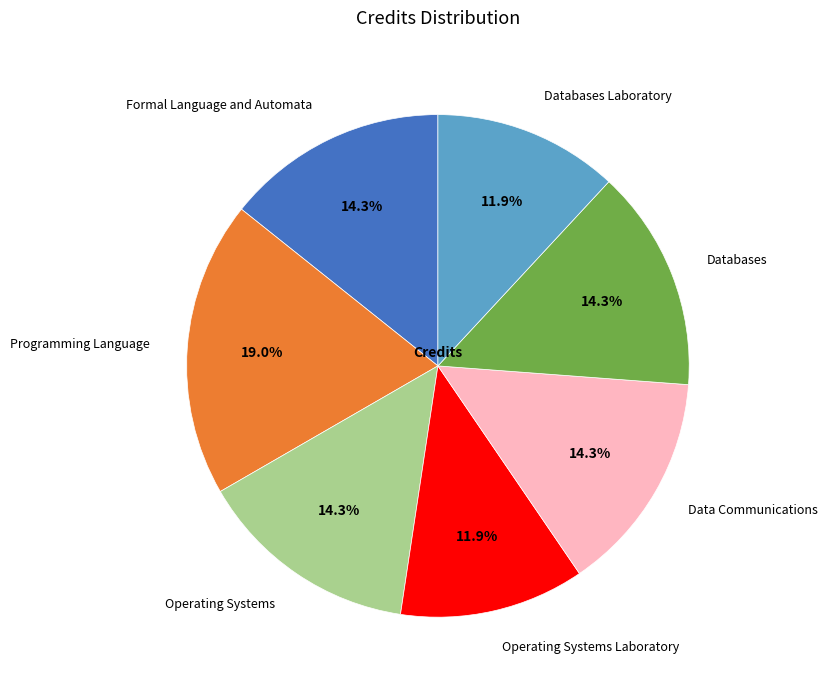

To the nearest percent, what is the difference between the largest and smallest slice percentages?

7%